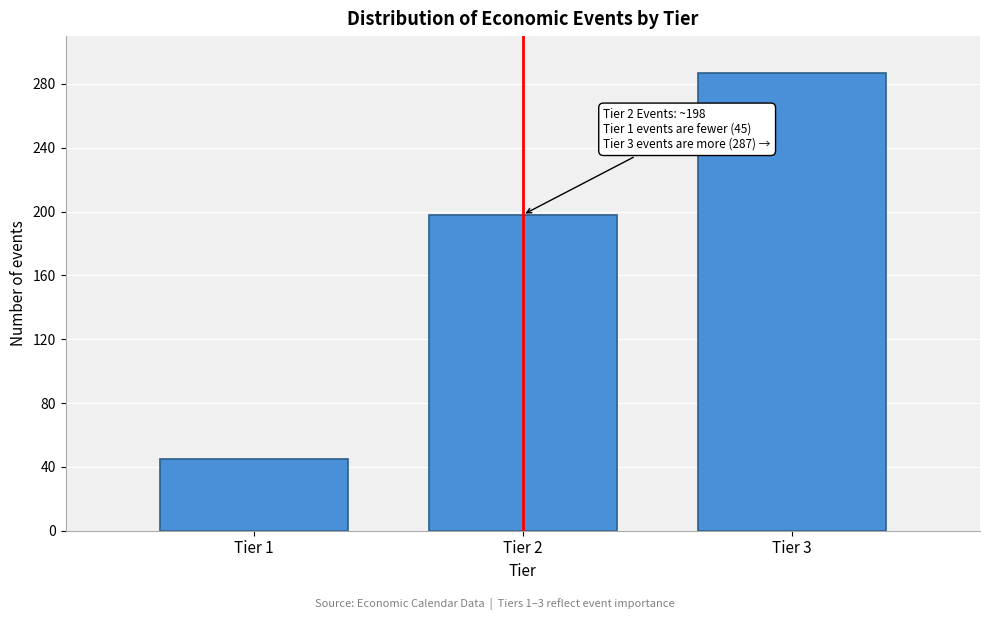

Reading left to right, extract all data points from this chart.

45	198	287